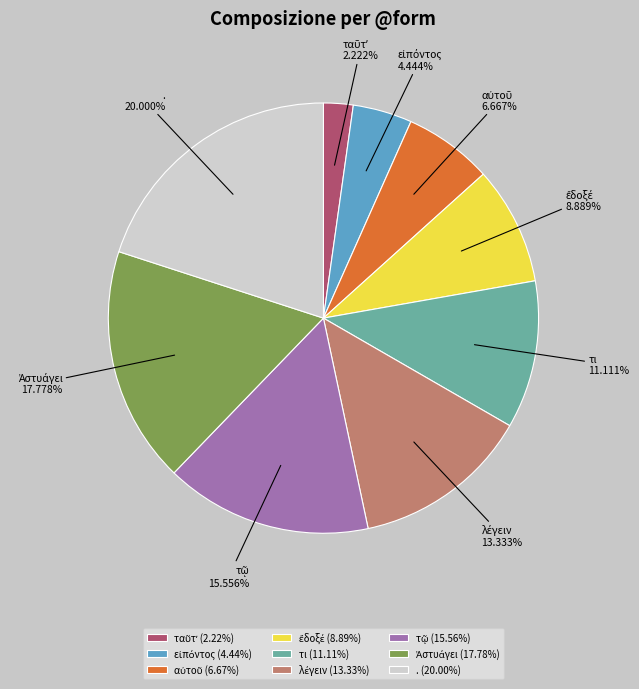

Count the number of slices in the pie.

9